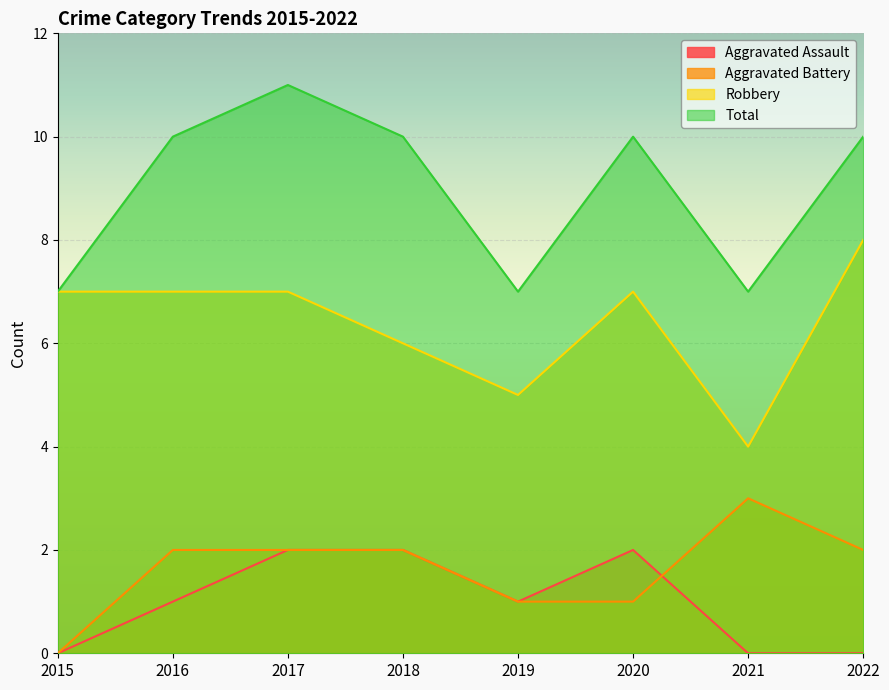

Is it true that Robbery equals 6 at 2018?

True